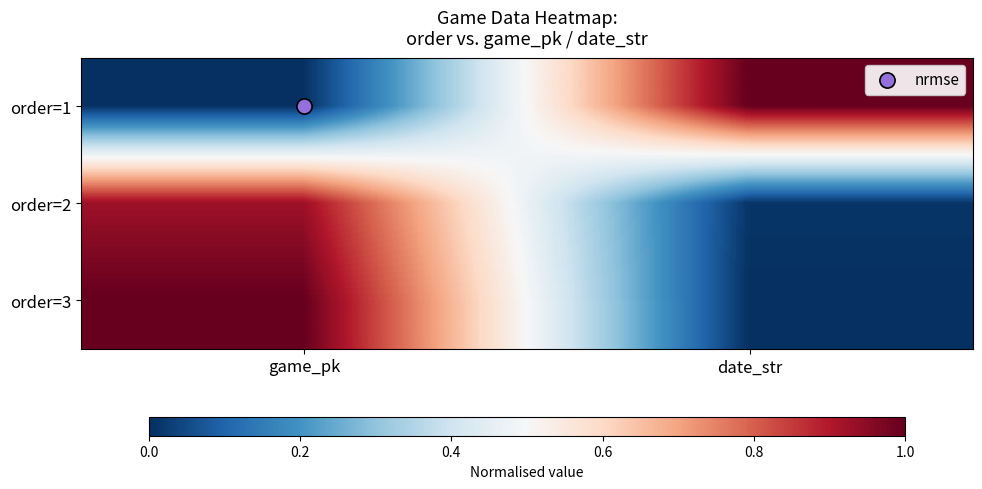

Which series has the largest range (max minus min)?

order=1